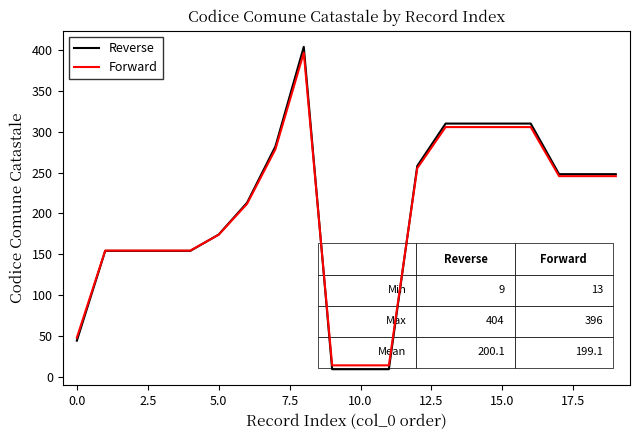

At how many categories does at least one series exceed 161?

12